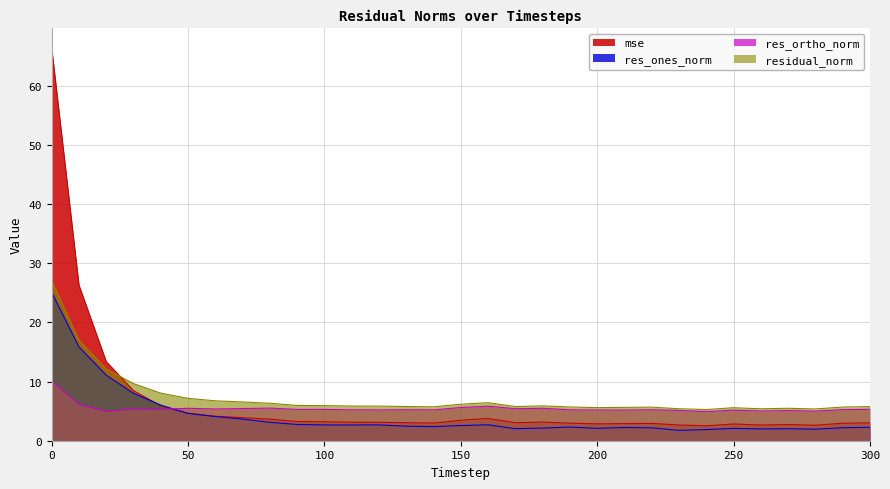

What is the total value across all series at 90?

17.3